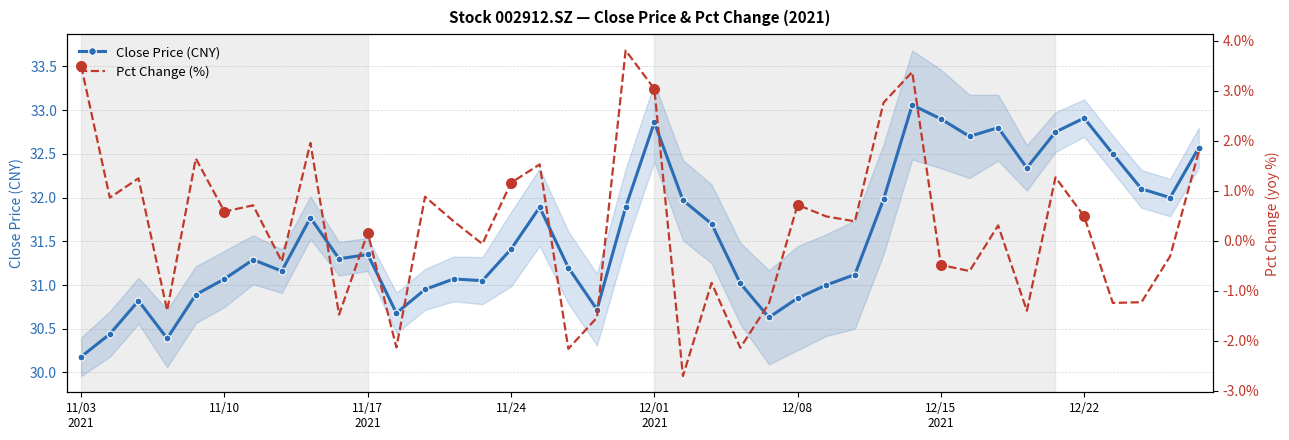

At which category is the sum across all series the highest?

29